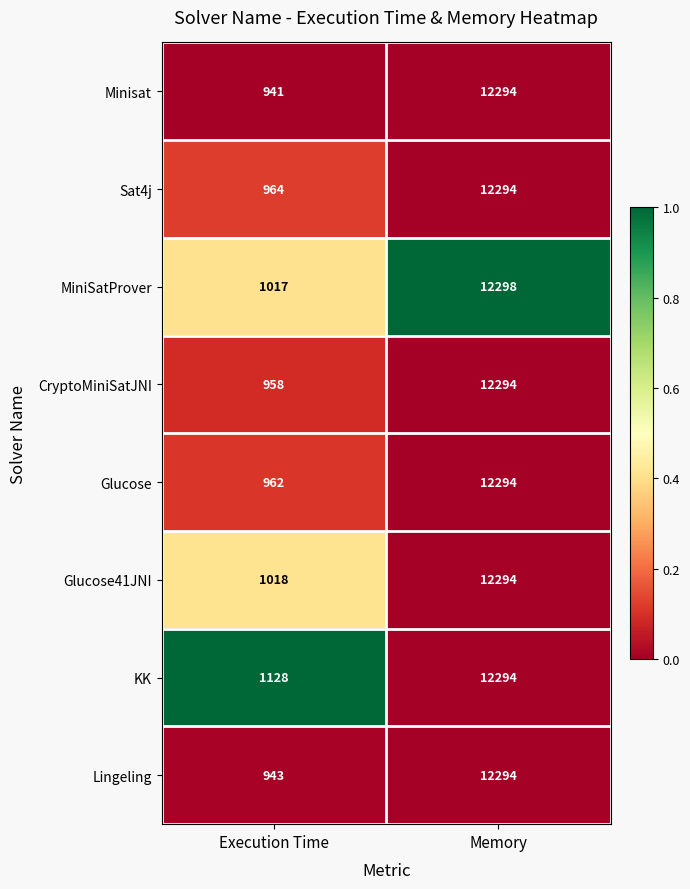

Which series has the largest range (max minus min)?

Minisat